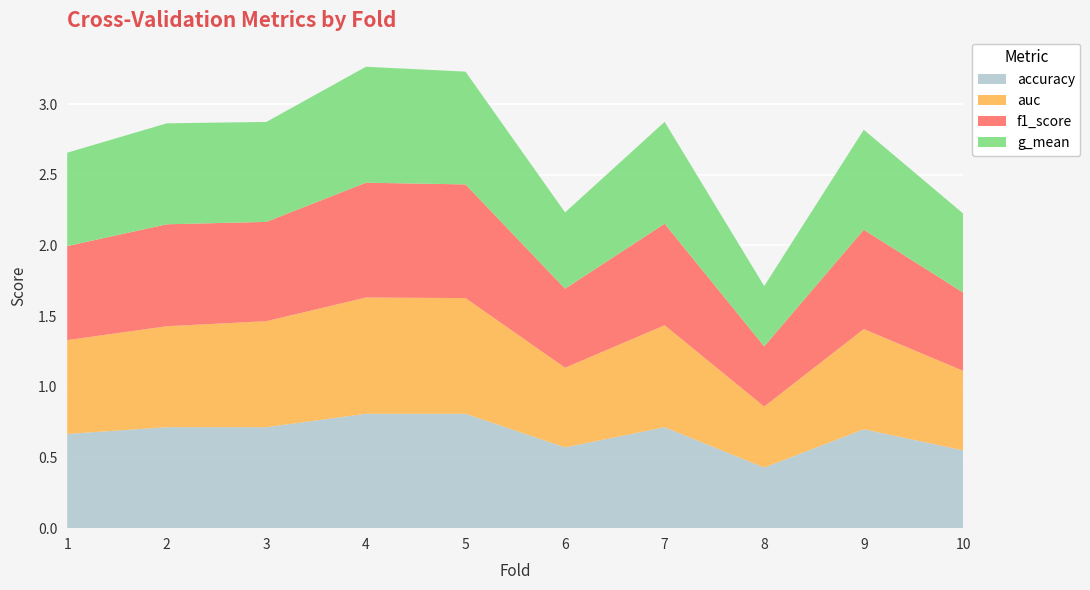

Reading right to left, transcribe all the data shown in this chart.

accuracy: 0.6	0.7	0.4	0.7	0.6	0.8	0.8	0.7	0.7	0.7
auc: 0.6	0.7	0.4	0.7	0.6	0.8	0.8	0.8	0.7	0.7
f1_score: 0.6	0.7	0.4	0.7	0.6	0.8	0.8	0.7	0.7	0.7
g_mean: 0.6	0.7	0.4	0.7	0.5	0.8	0.8	0.7	0.7	0.7